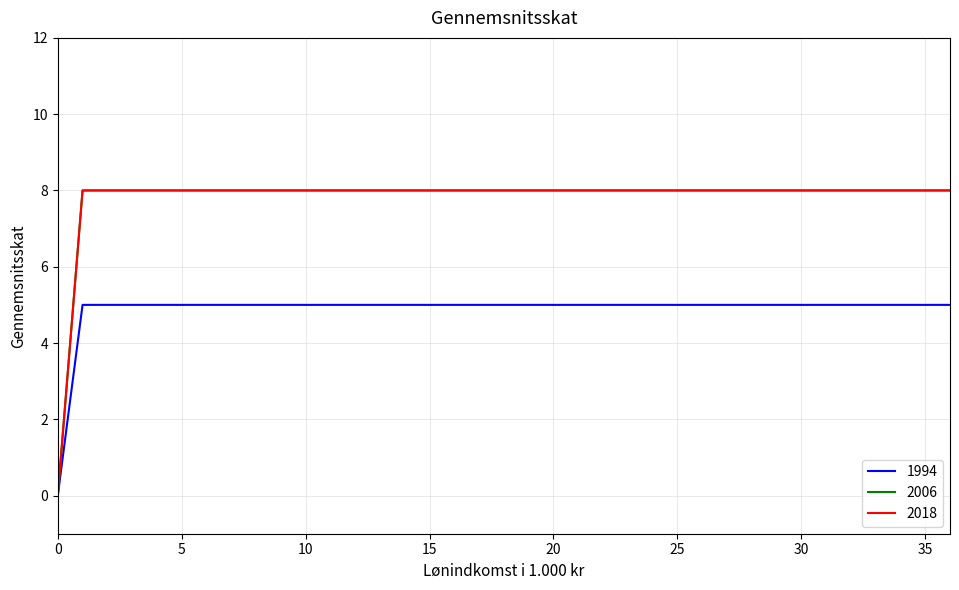

How many lines are shown in the chart?

3